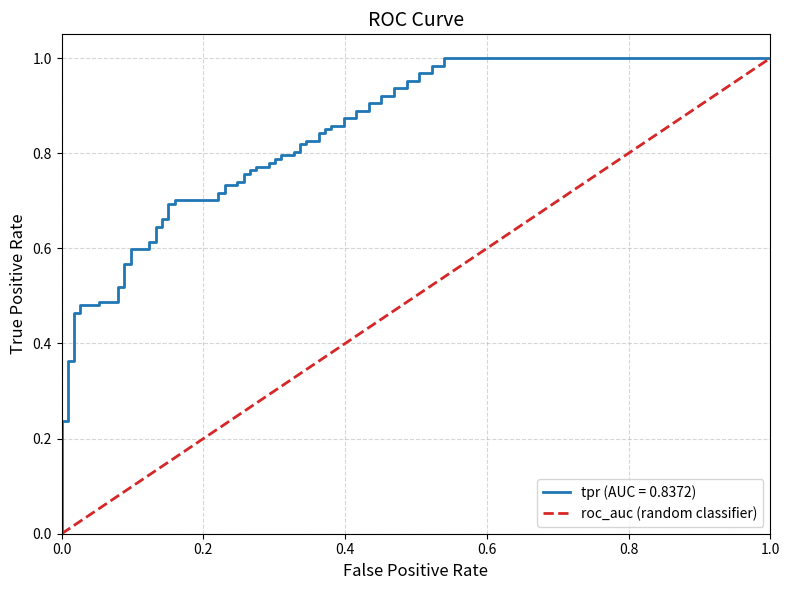

Rank the categories by value from highest to lowest.

1.0, 0.0